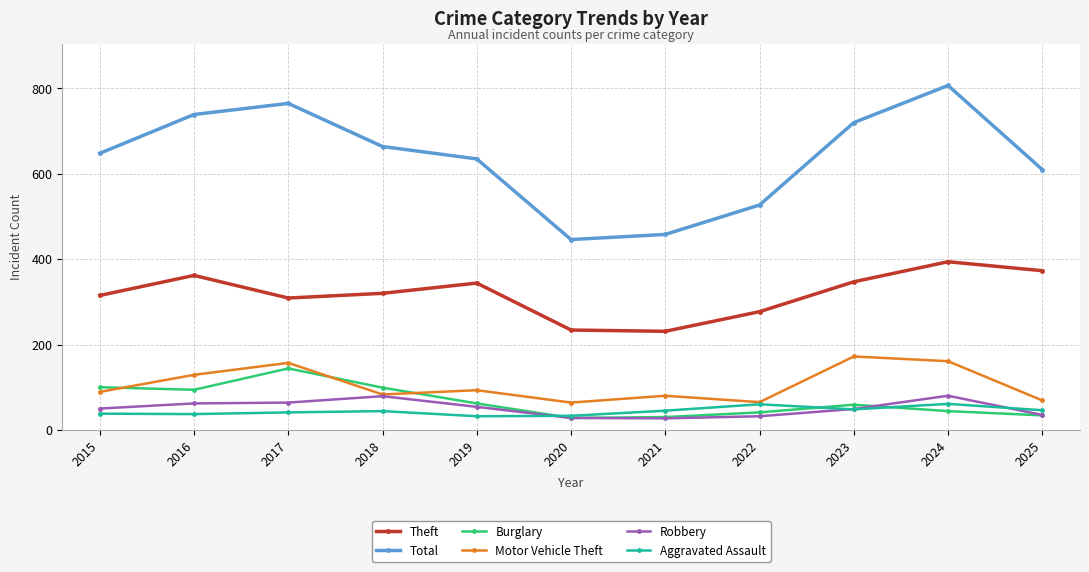

At which category does Burglary reach its first local peak?

2017